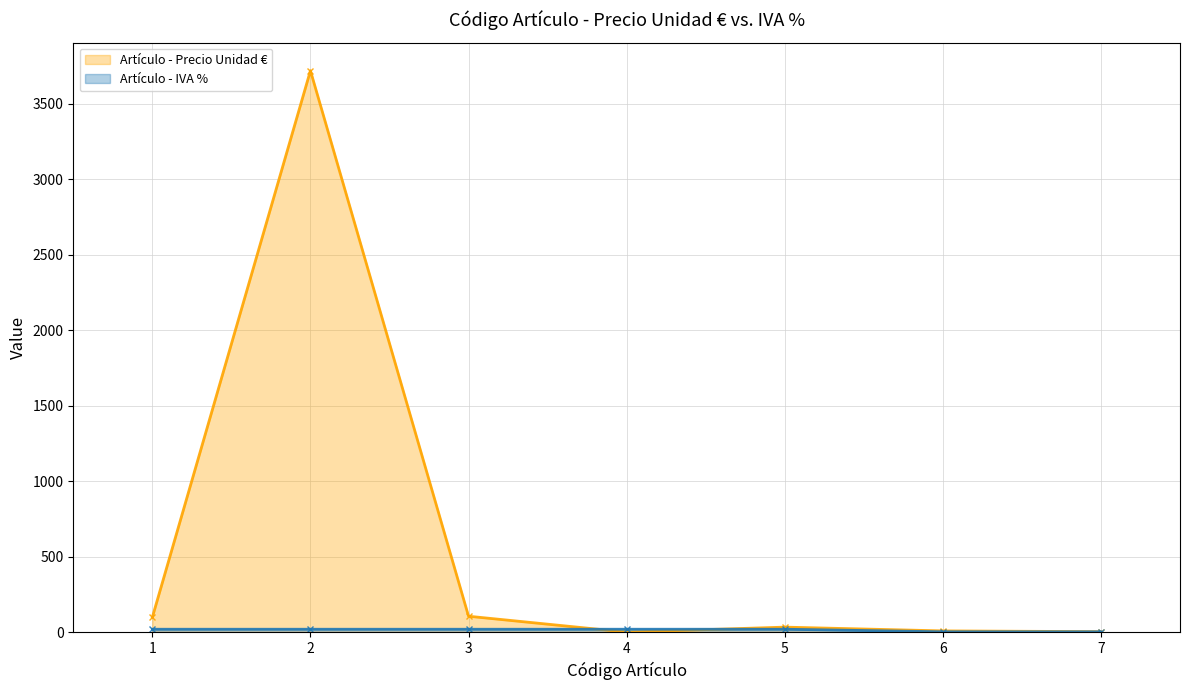

Between 4 and 3, which is larger?

3